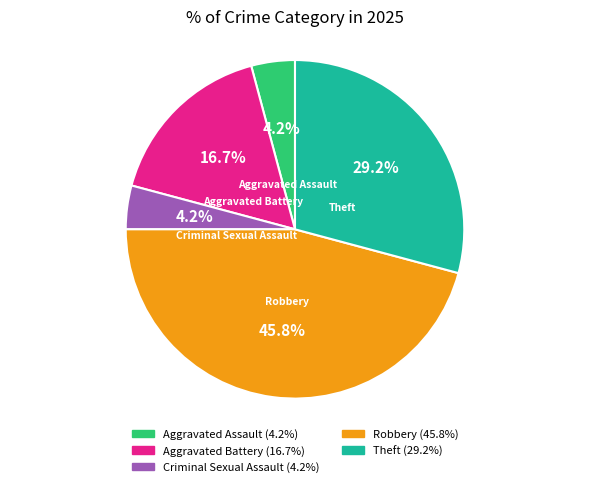

To the nearest percent, what is the average slice percentage?

20%